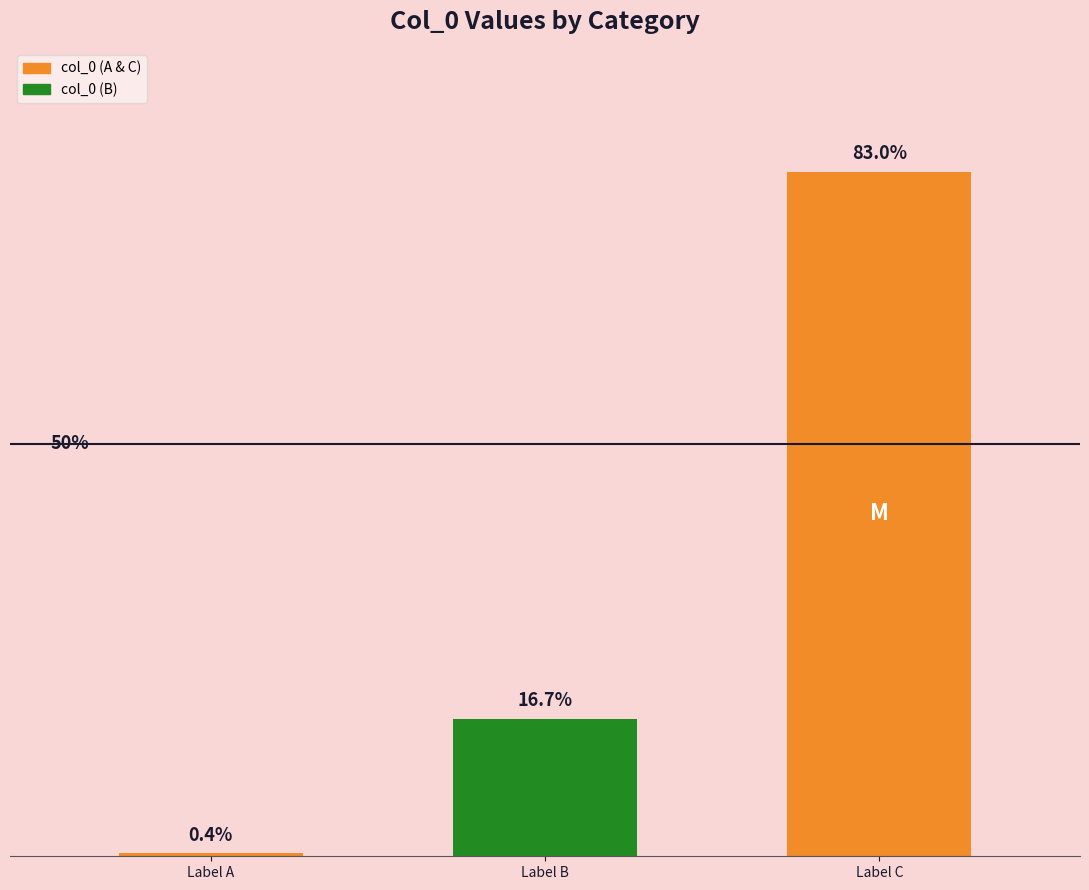

Are the bars horizontal?

No